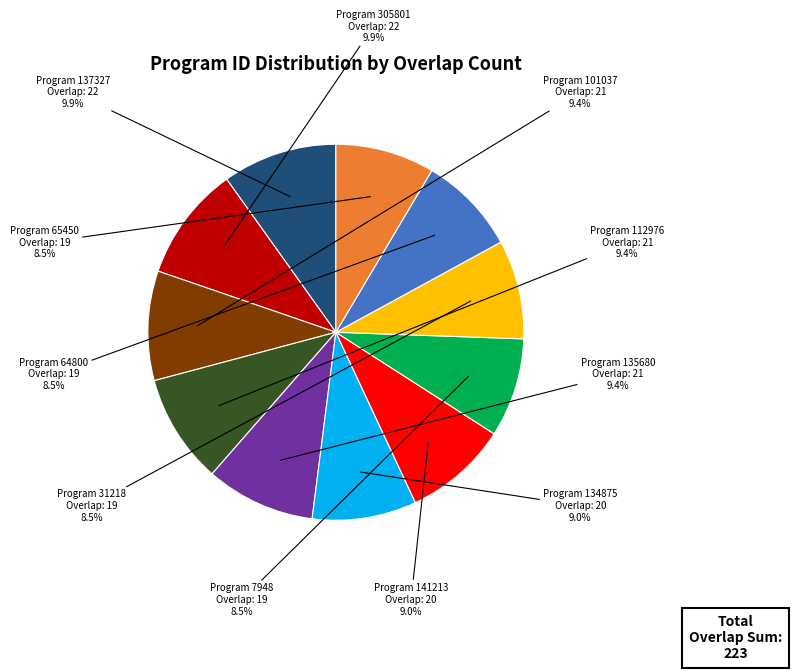

What percentage is NOT represented by Program 135680?

90.6%